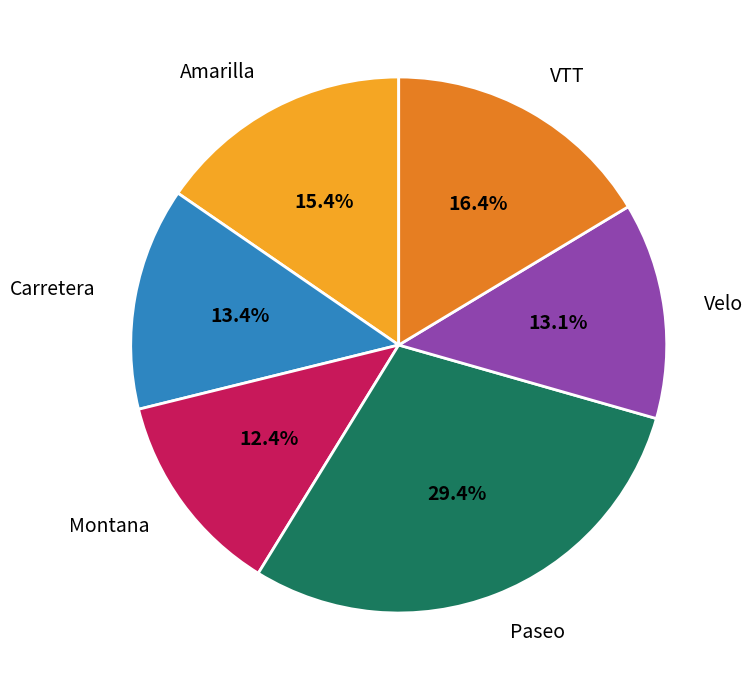

Count the number of slices in the pie.

6